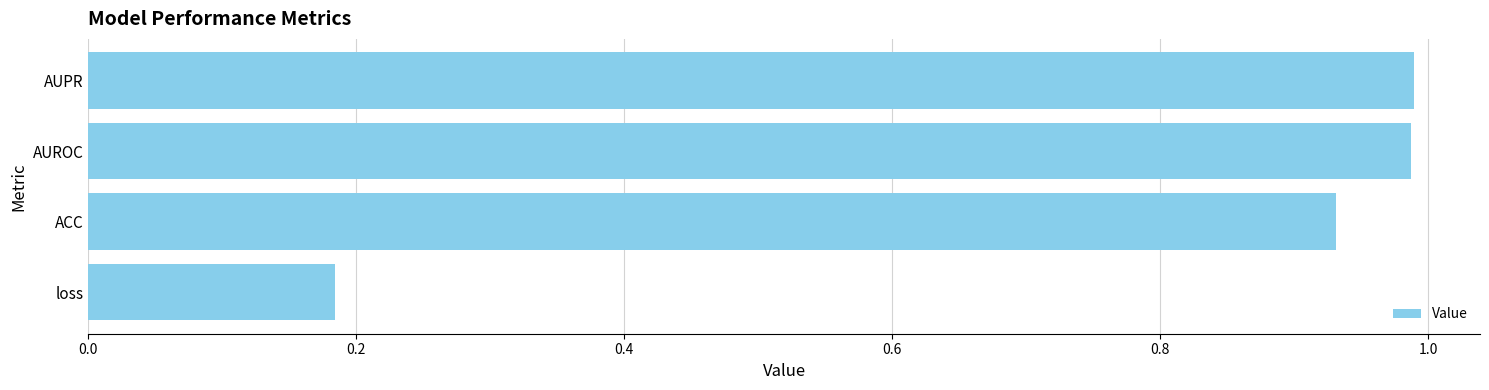

What is the difference between the maximum and minimum values?

0.8